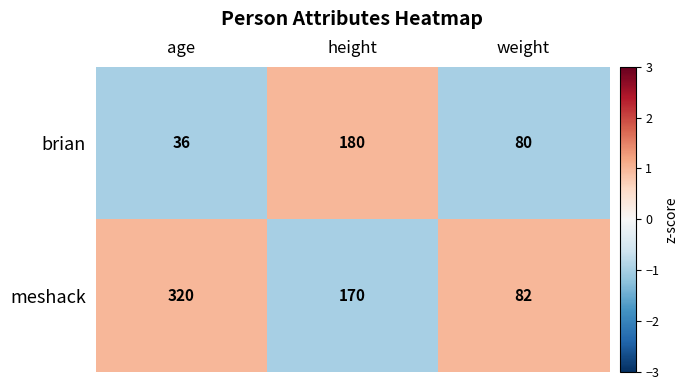

The value of brian at weight is 47. True or false?

False